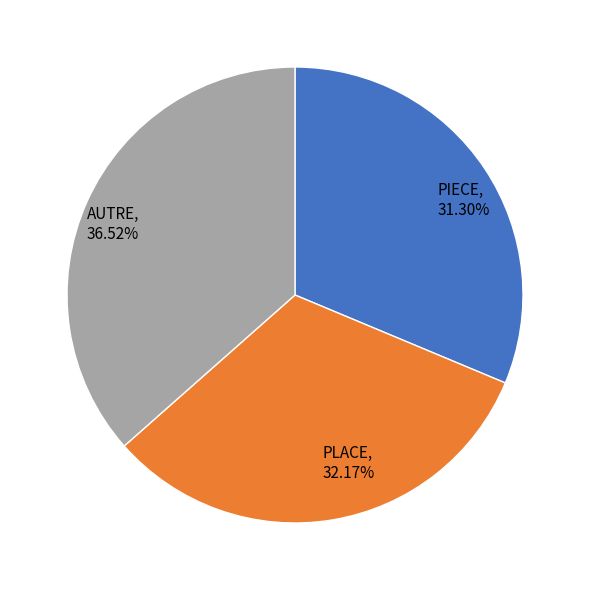

True or false: AUTRE accounts for 22% of the total.

False